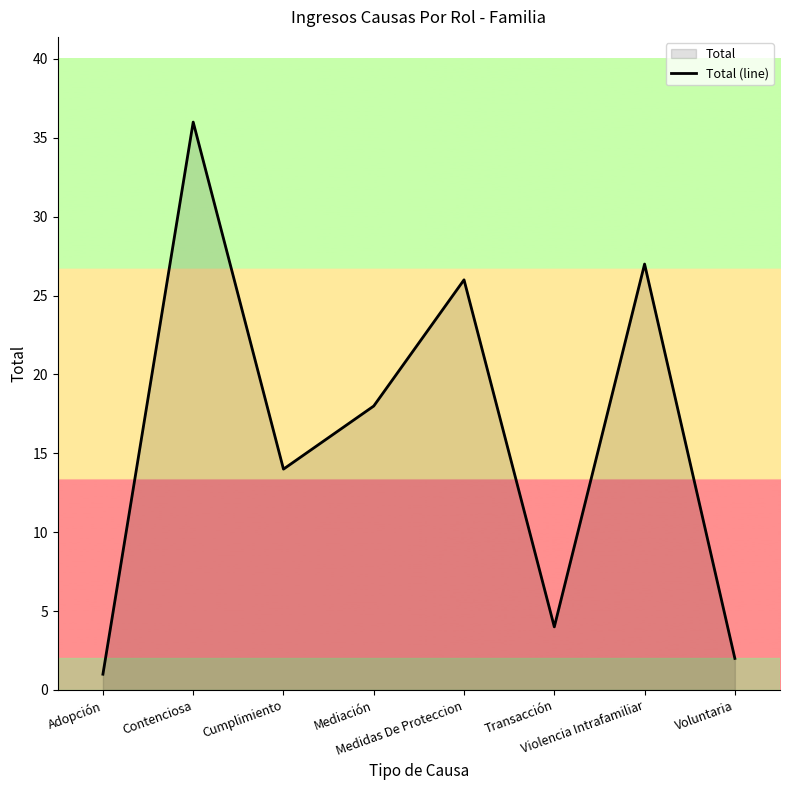

What is the label of the 3rd point from the right?

Transacción